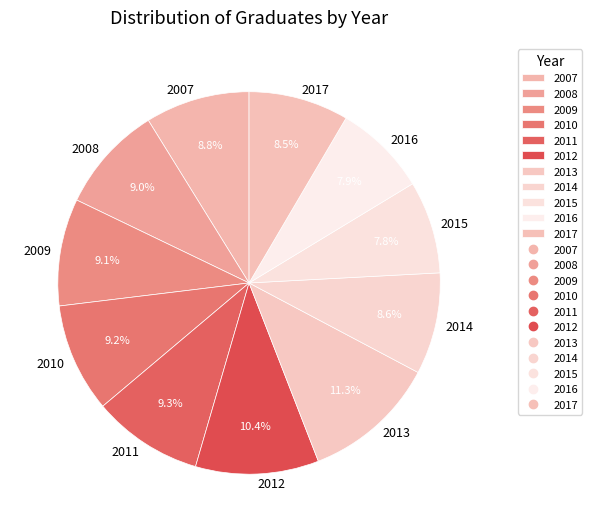

Approximately how many times larger is the value at 2012 compared to 2007?

1.2